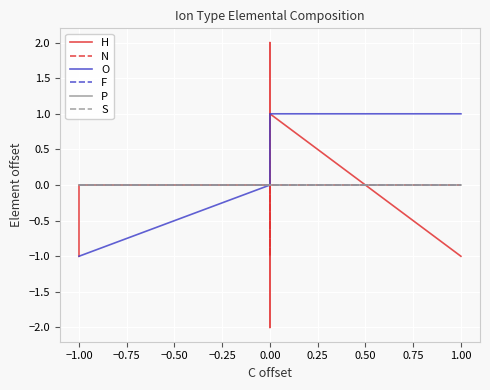

At 0.00, list the series in order from largest to smallest.

H, N, O, F, P, S